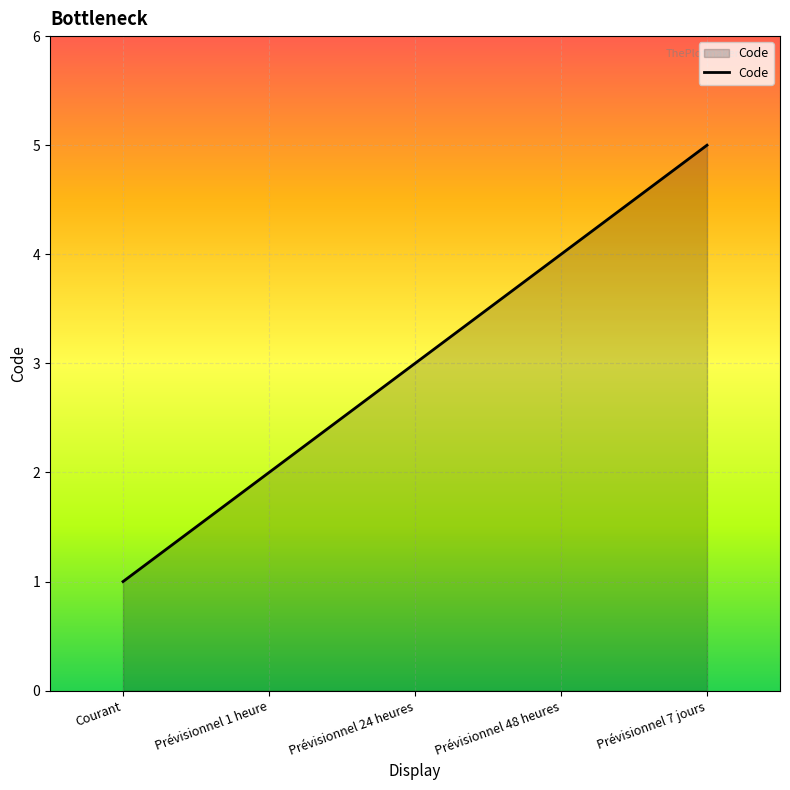

True or false: the data shows 1 at Prévisionnel 24 heures.

False